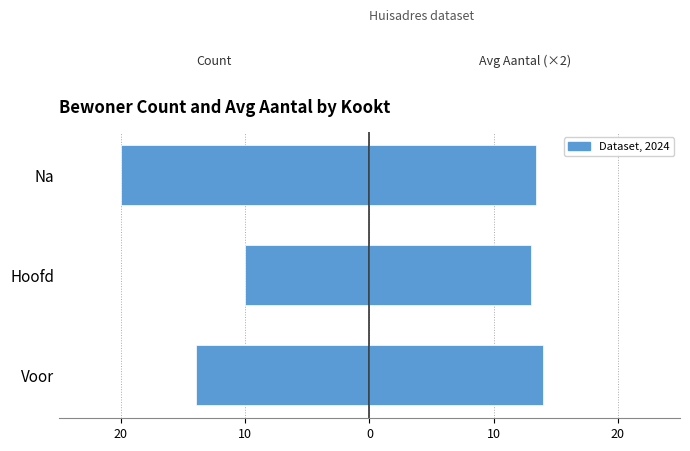

Is it true that Count (Bewoners) equals -20.0 at Na?

True